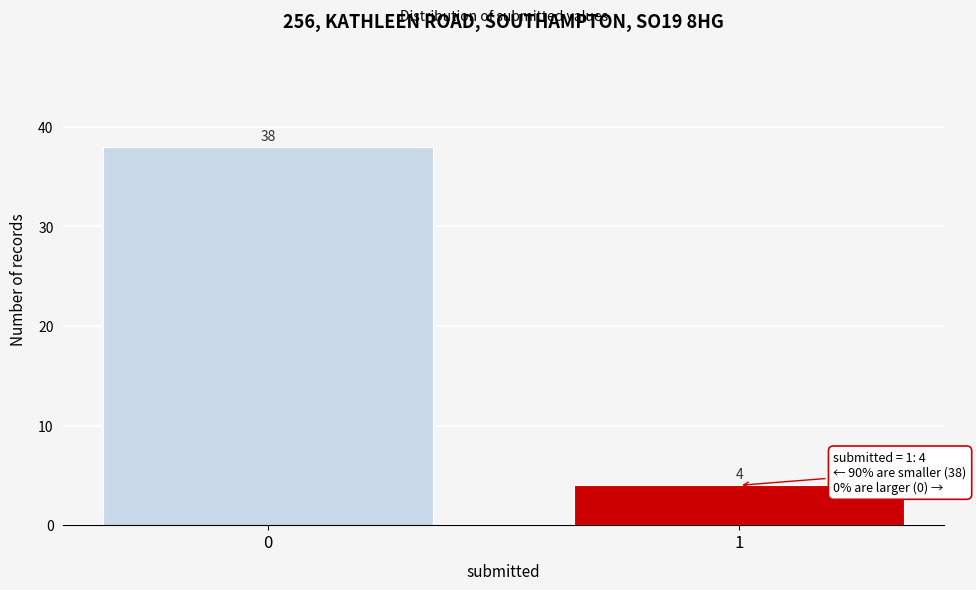

Reading left to right, what are all the values shown in this chart?

0=38	1=4